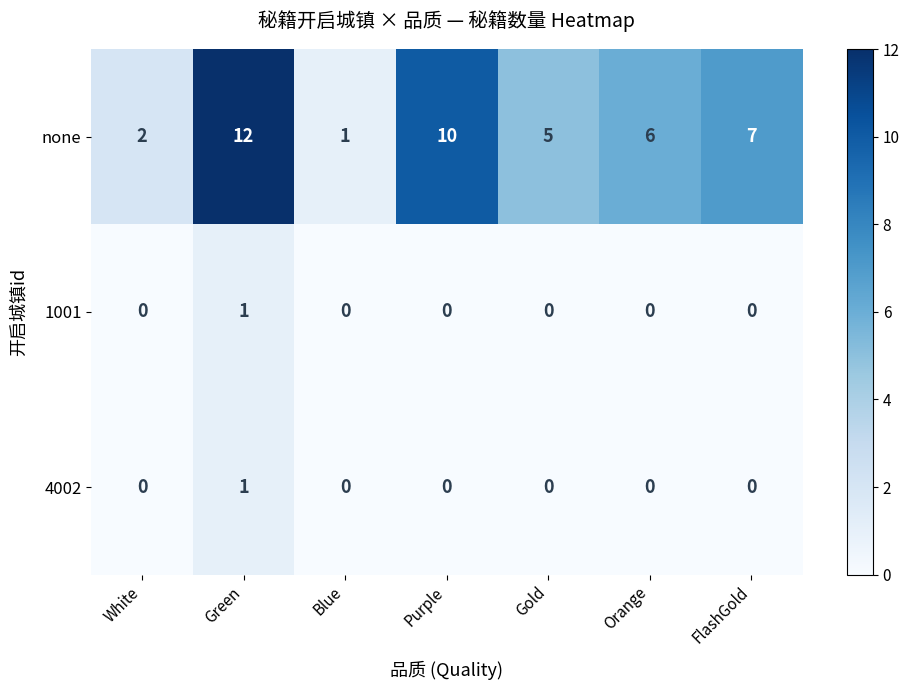

Which series has the largest total across all categories?

none